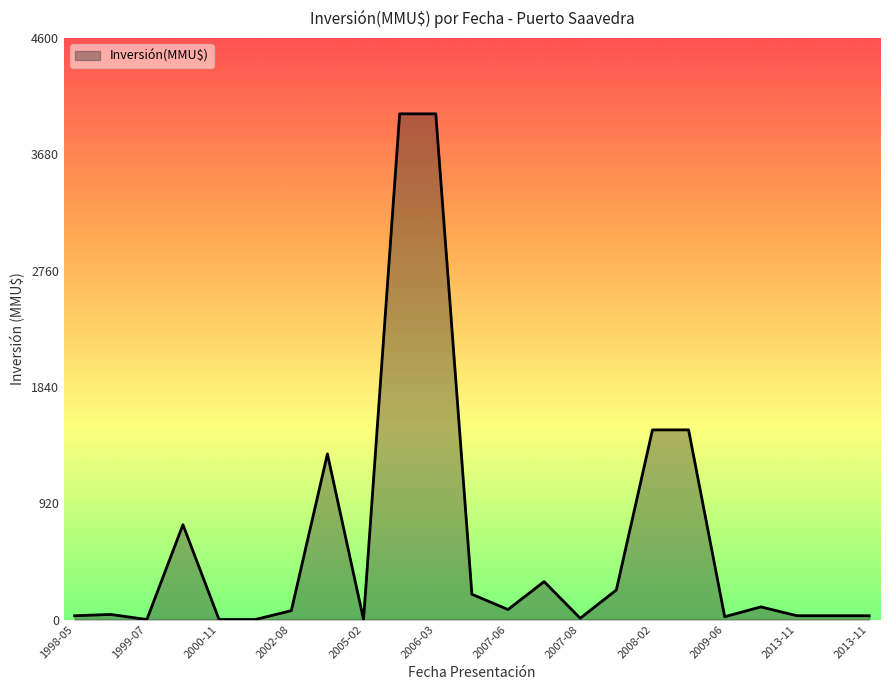

What is the difference between the maximum and minimum values?

4000